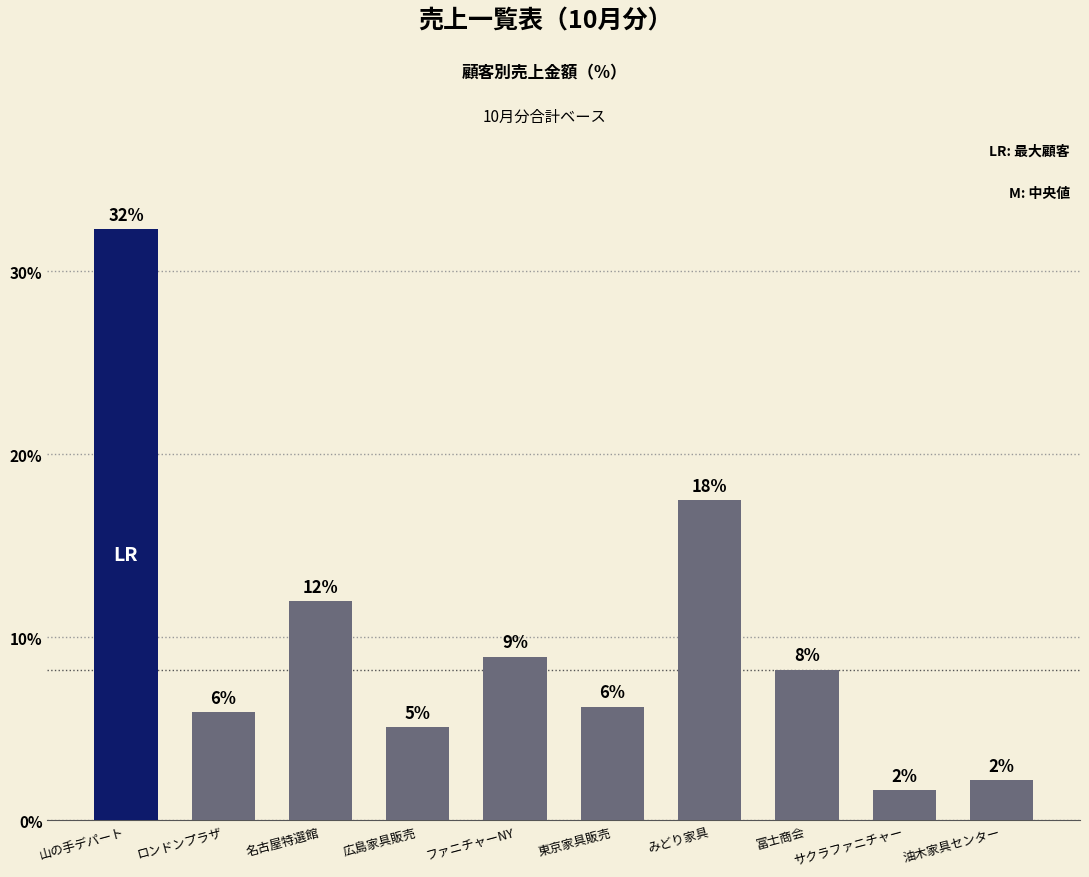

Between ファニチャーNY and 油木家具センター, which is larger?

ファニチャーNY